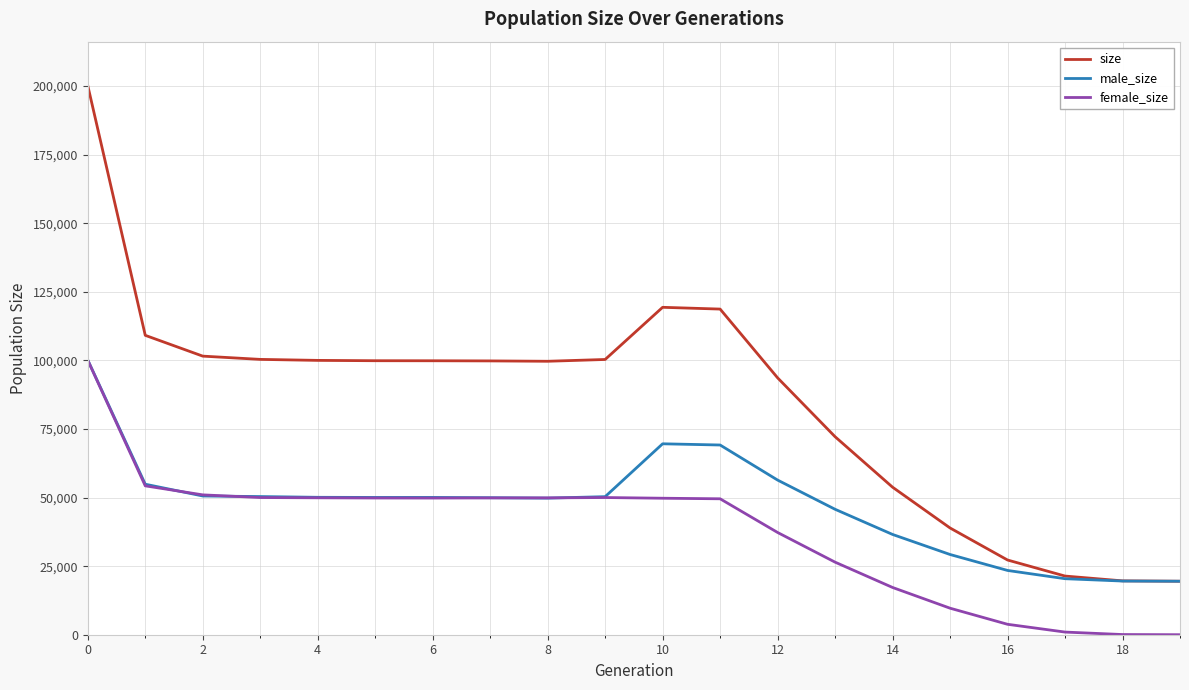

True or false: size has more than 0 points higher than both neighbors.

True